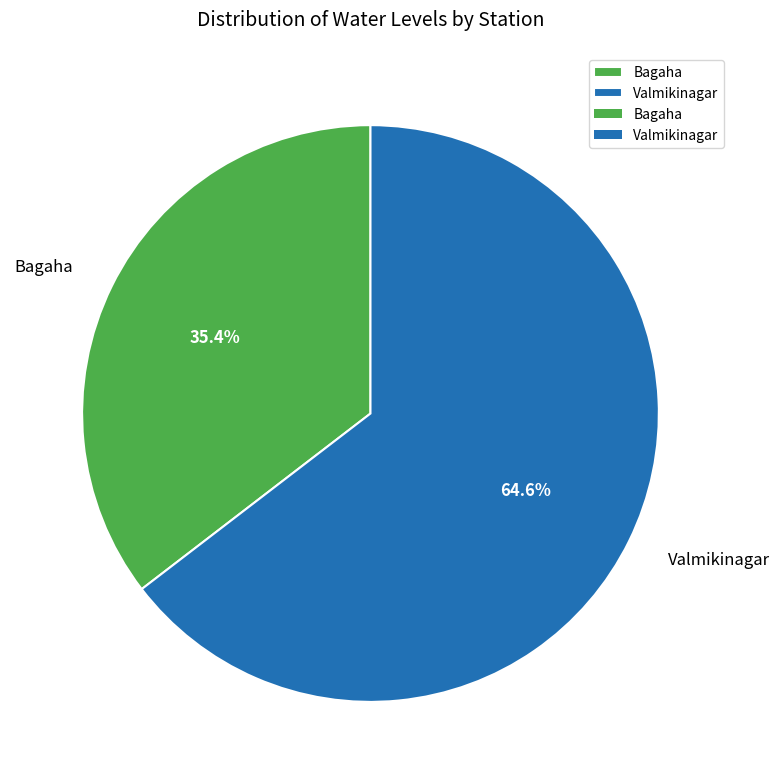

What percentage is the Bagaha slice, to the nearest percent?

35%